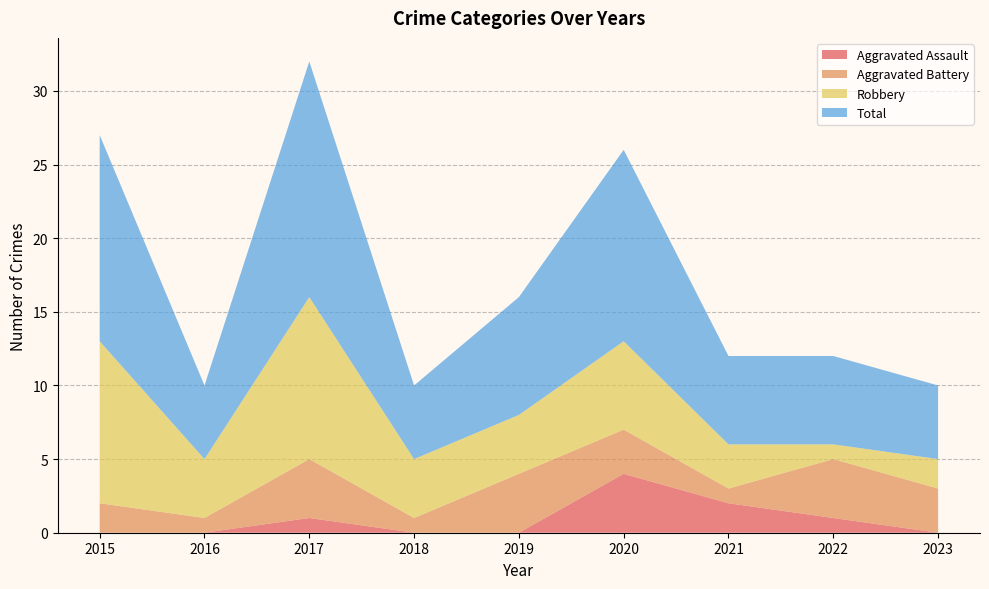

Reading right to left, what are all the values shown in this chart?

Aggravated Assault: 0	1	2	4	0	0	1	0	0
Aggravated Battery: 3	4	1	3	4	1	4	1	2
Robbery: 2	1	3	6	4	4	11	4	11
Total: 5	6	6	13	8	5	16	5	14